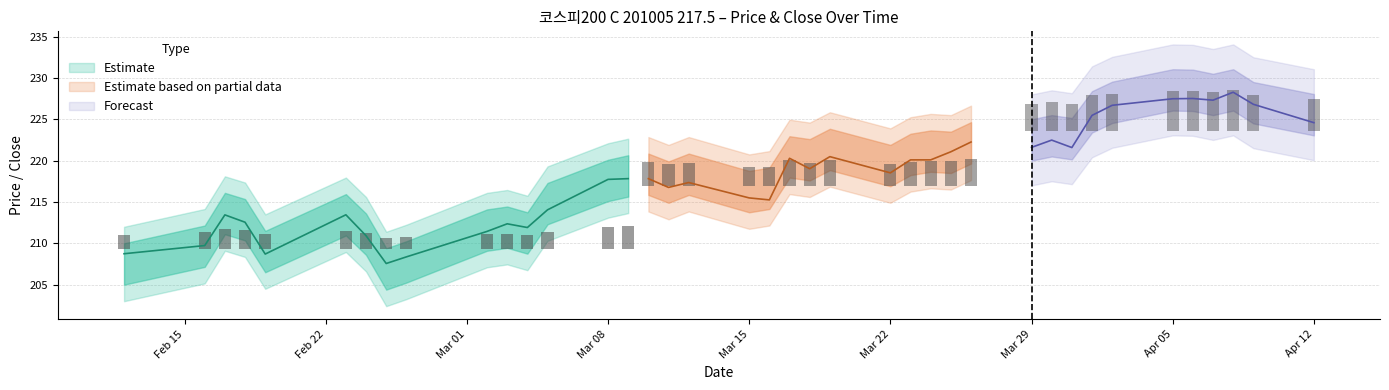

How many values in the SPOT_PRICE series exceed 217?

23